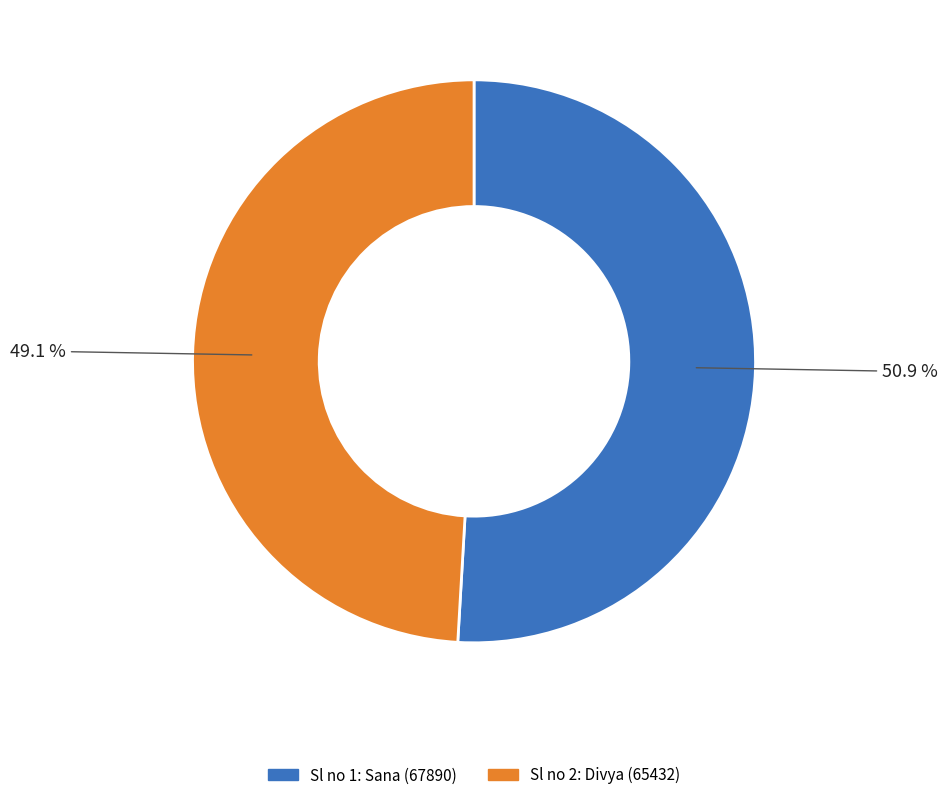

Count the number of slices in the pie.

2